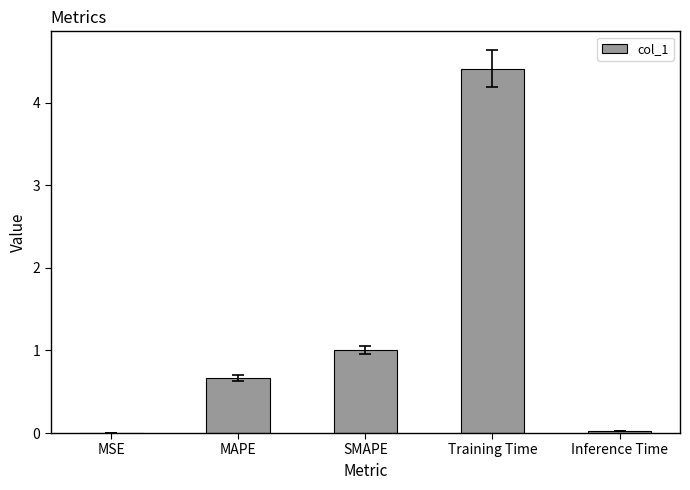

What is the change in value from SMAPE to Training Time?

+3.4